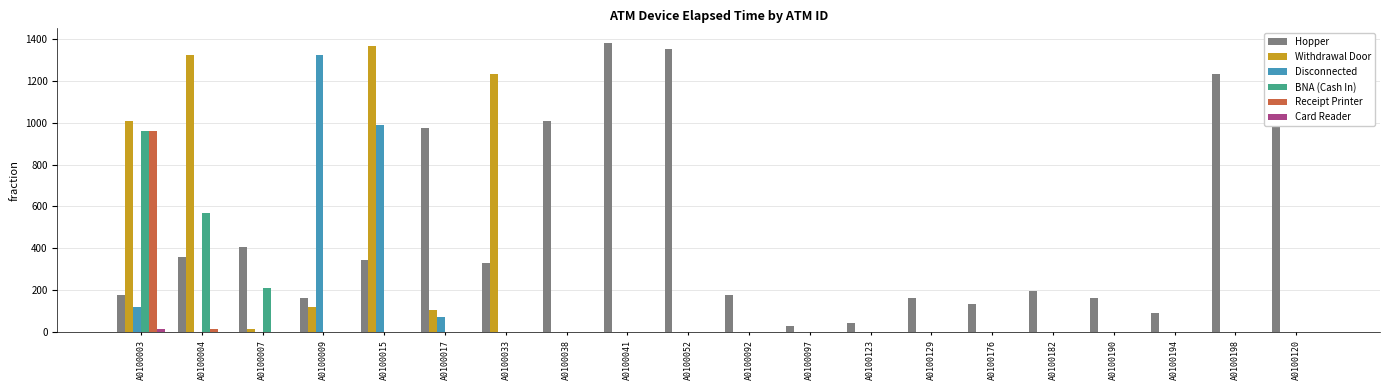

What is the greatest value displayed?

1380